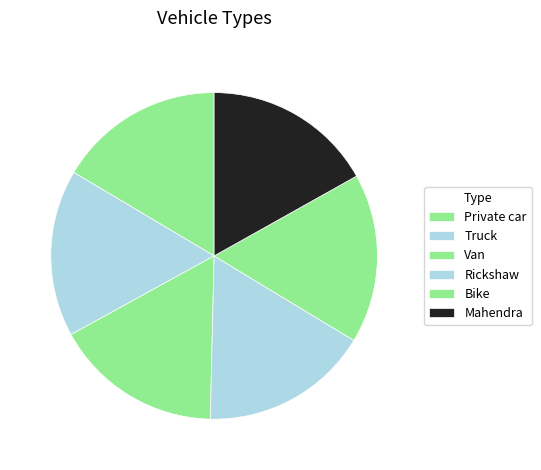

Is it true that Van is 17% of the pie?

True